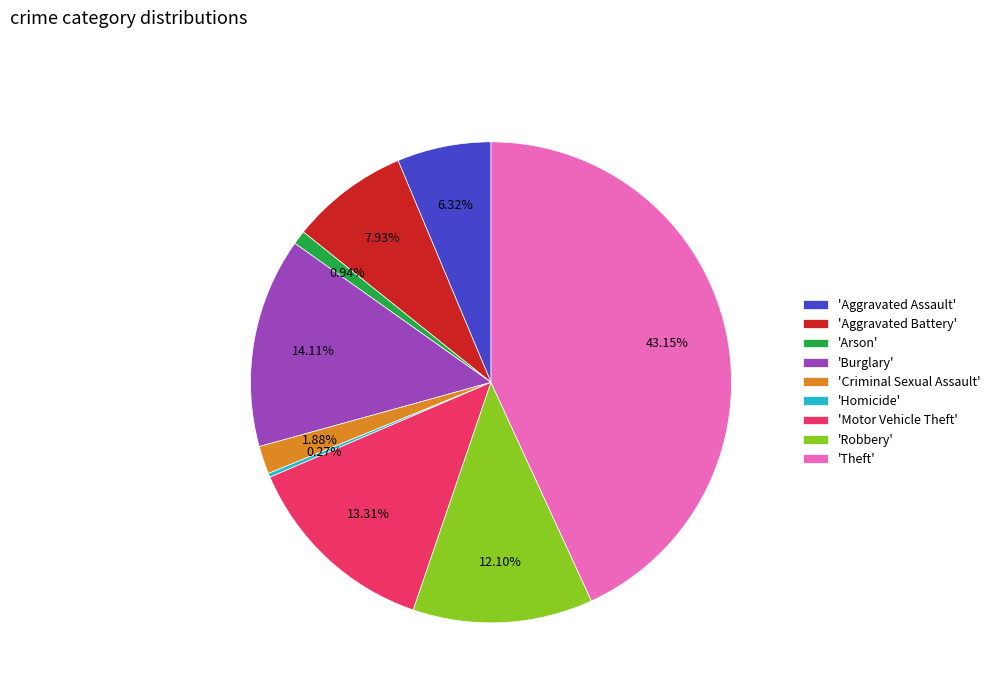

Between 'Criminal Sexual Assault' and 'Robbery', which is larger?

'Robbery'